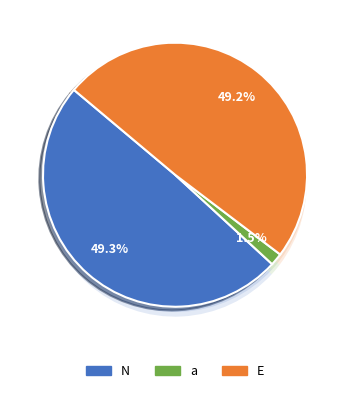

What is the ratio of the value at E to the value at a?

32.4